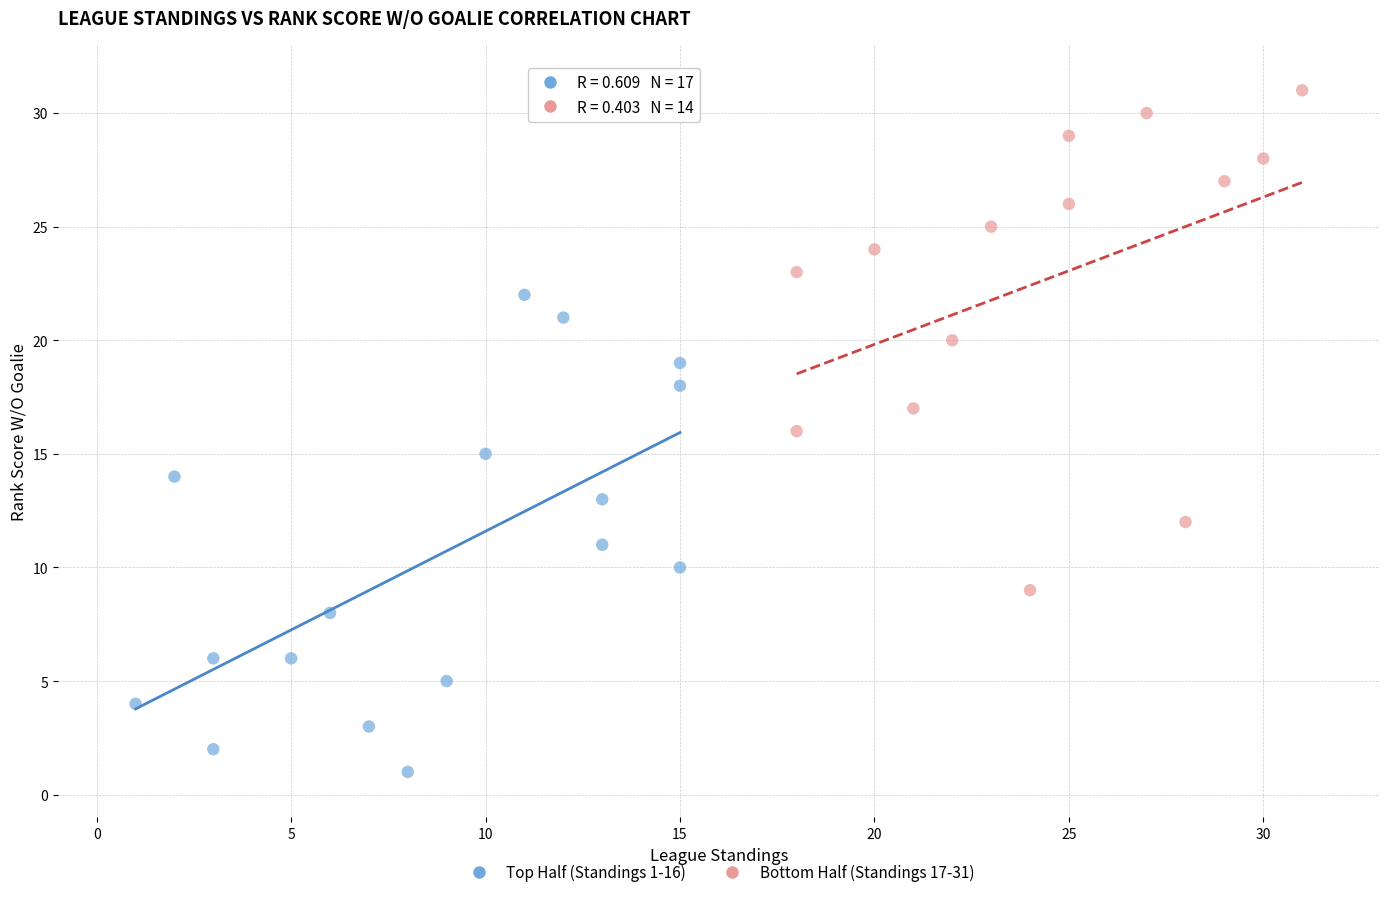

What are all the series names shown in the legend?

Top Half (Standings 1-16), Bottom Half (Standings 17-31)